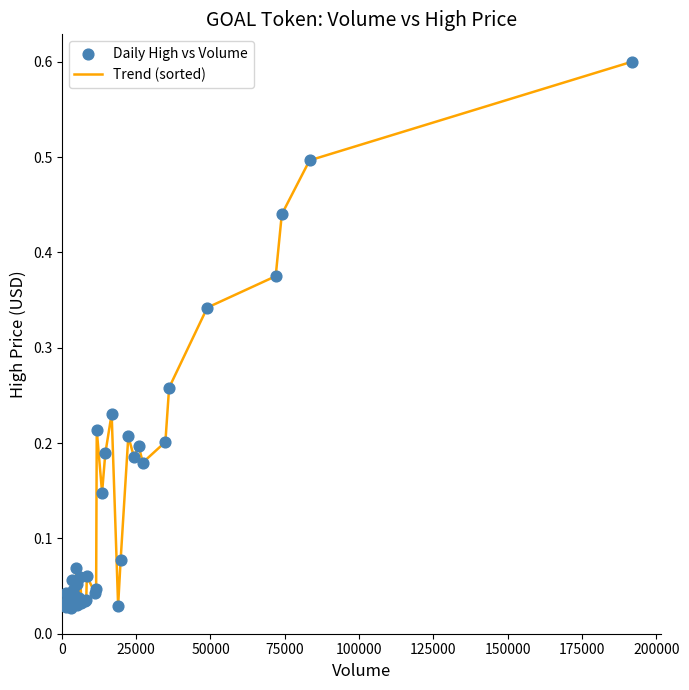

What is the maximum value shown in the chart?

0.6